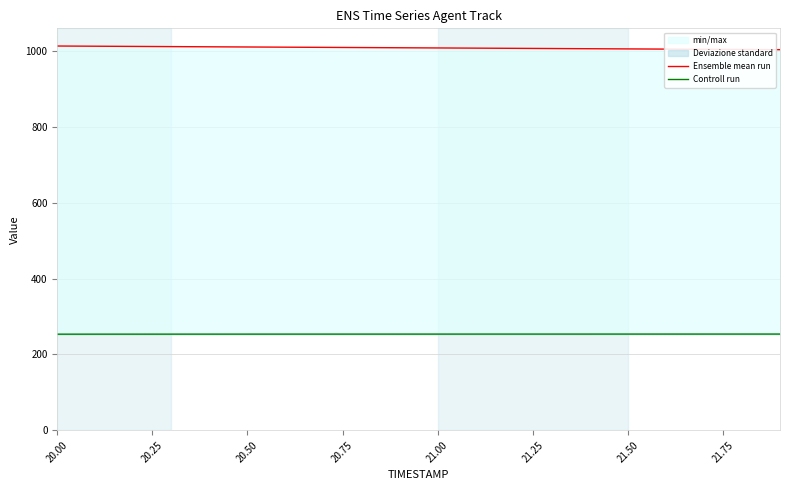

True or false: Ensemble mean run has more than 1 points higher than both neighbors.

False